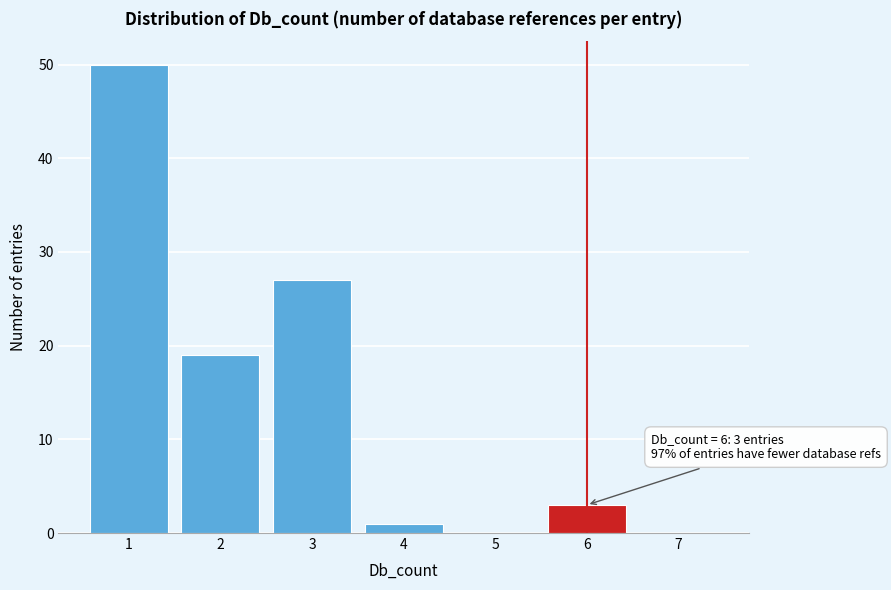

Which range on the x-axis has the tallest bar?

0.5 to 1.5